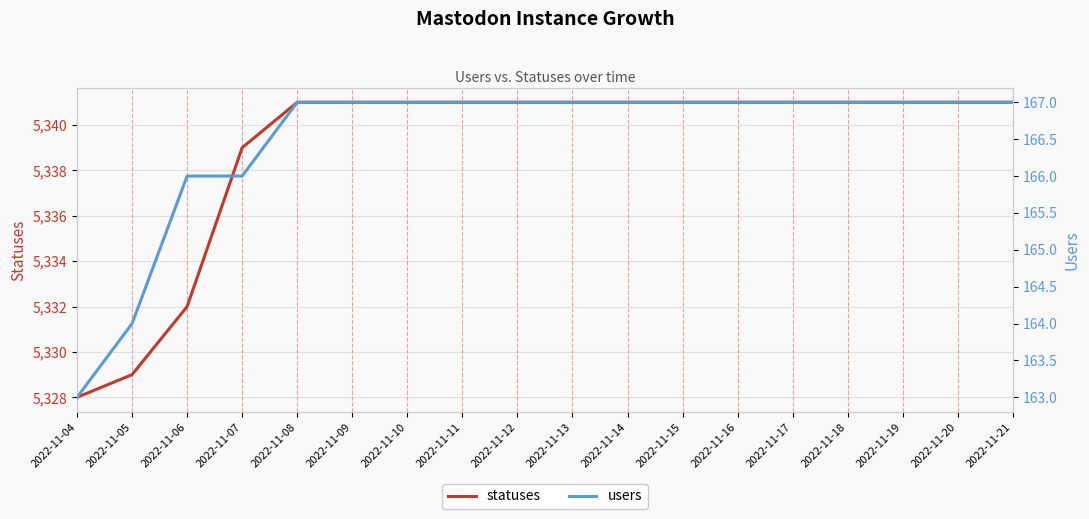

Which series has the largest total across all categories?

statuses